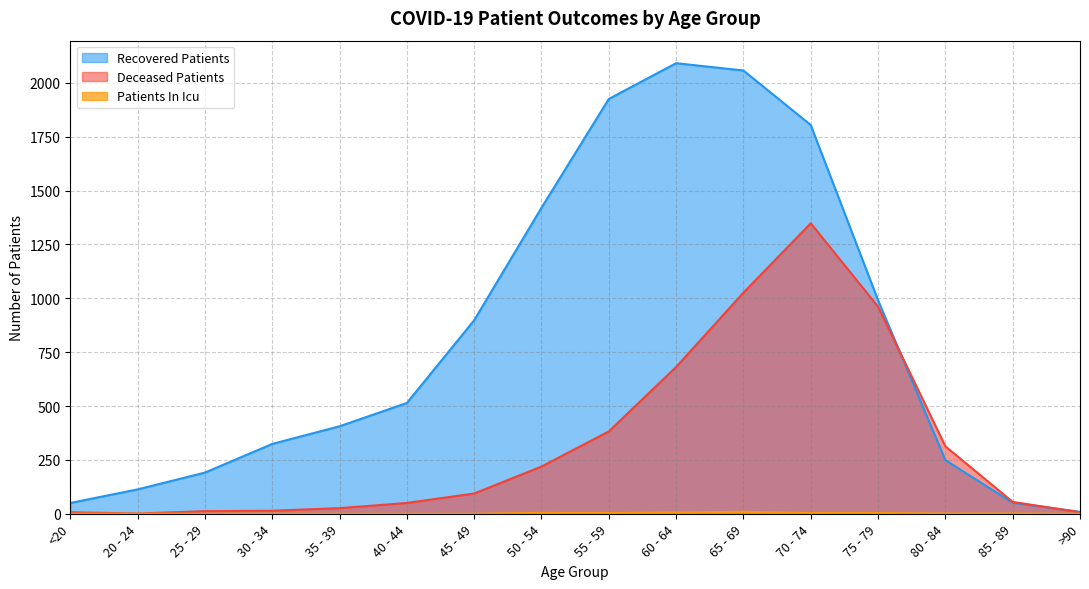

What is the label of the 3rd point from the left?

25 - 29